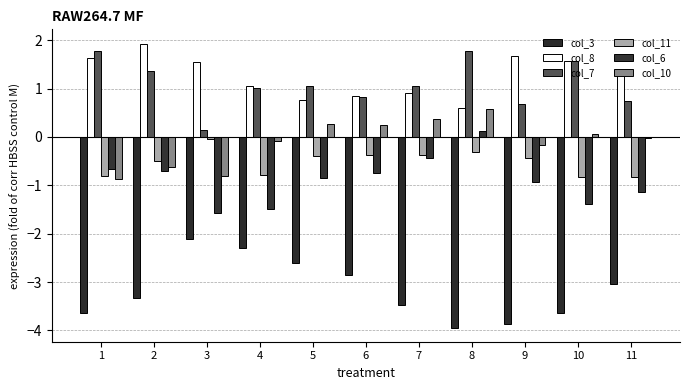

Is the value of col_6 at 11 greater than the value of col_11 at 7?

No